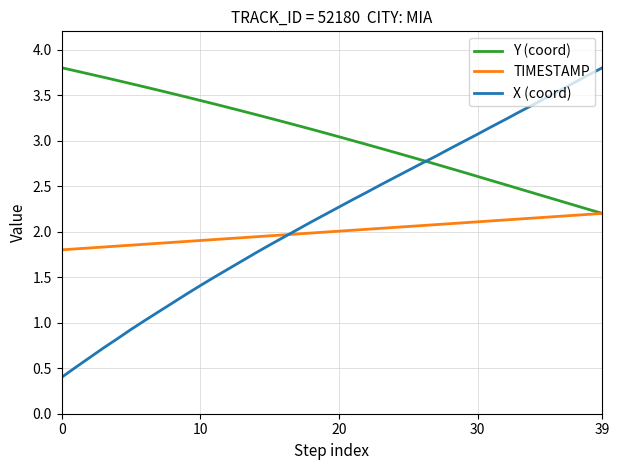

List the series in order of their overall mean, lowest first.

TIMESTAMP, X (coord), Y (coord)